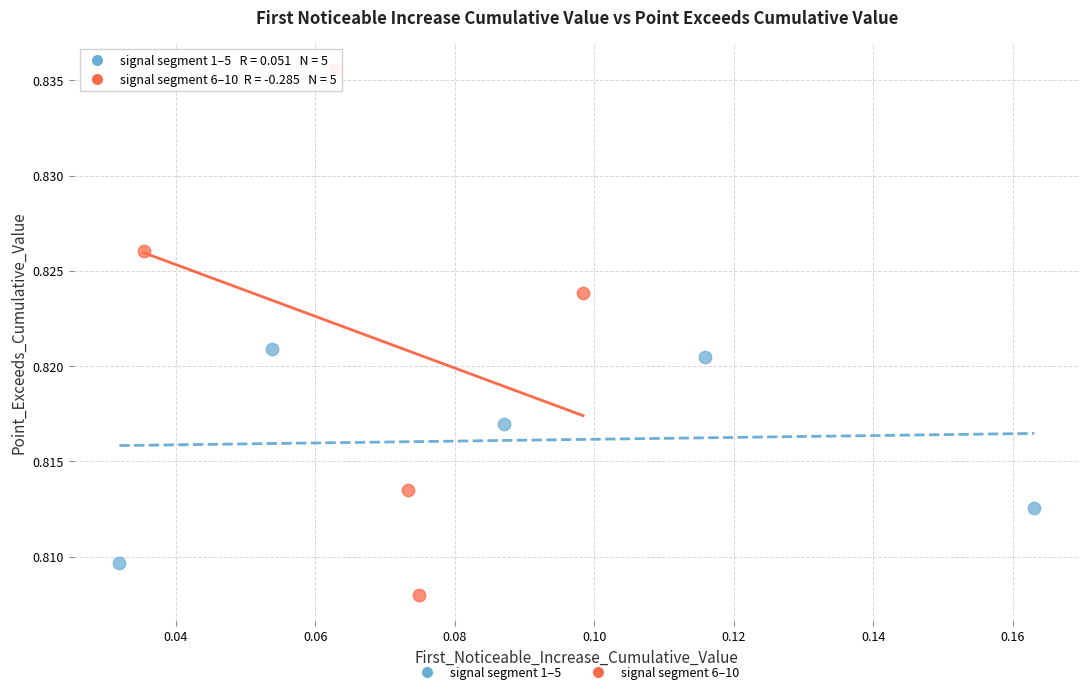

What are all the series names shown in the legend?

signal segment 1–5, signal segment 6–10